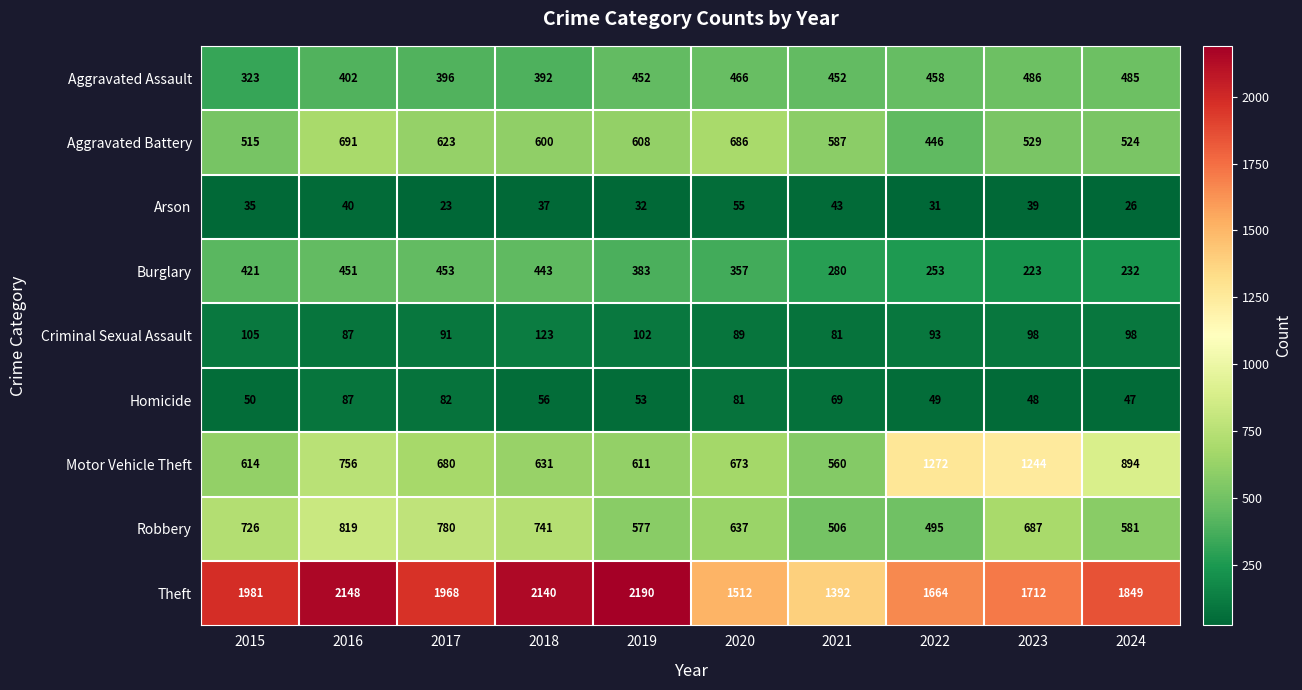

What is the difference between the Aggravated Battery values at 2020 and 2015?

171